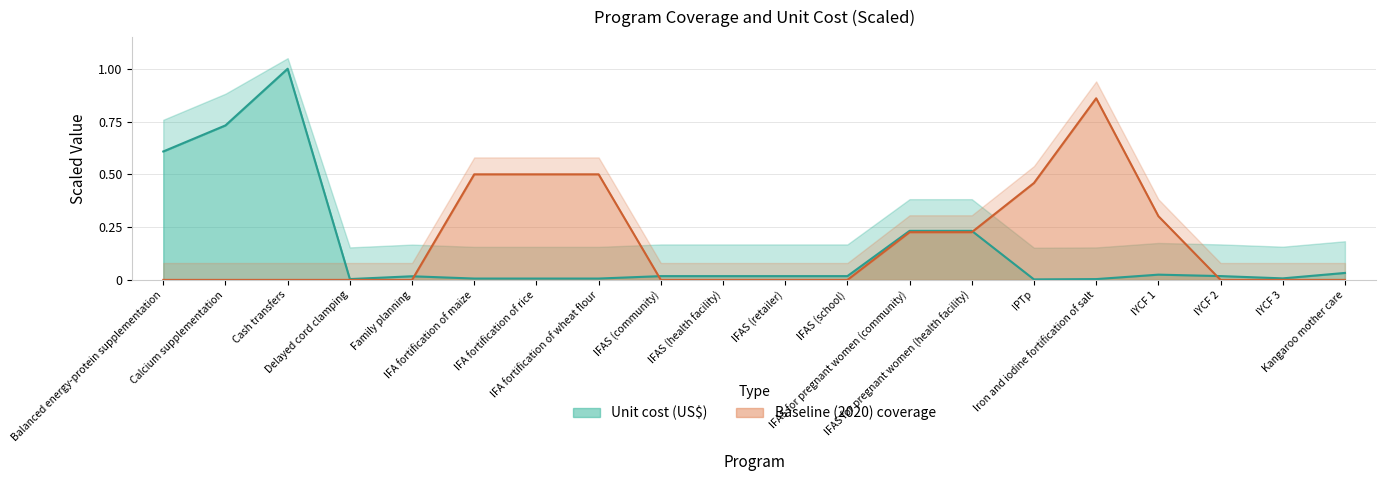

Rank the series by their maximum value, from highest to lowest.

Unit cost (US$), Baseline (2020) coverage